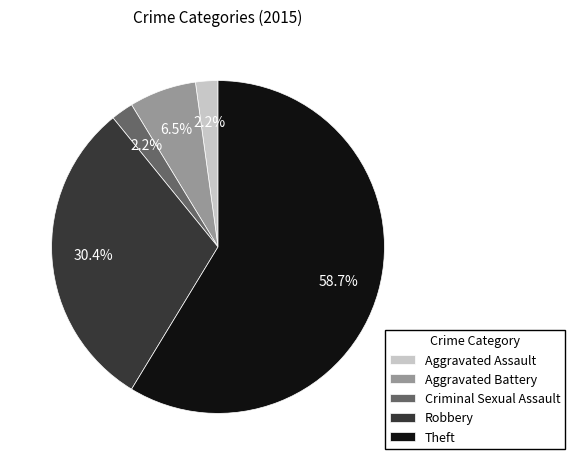

True or false: Aggravated Assault accounts for 2% of the total.

True